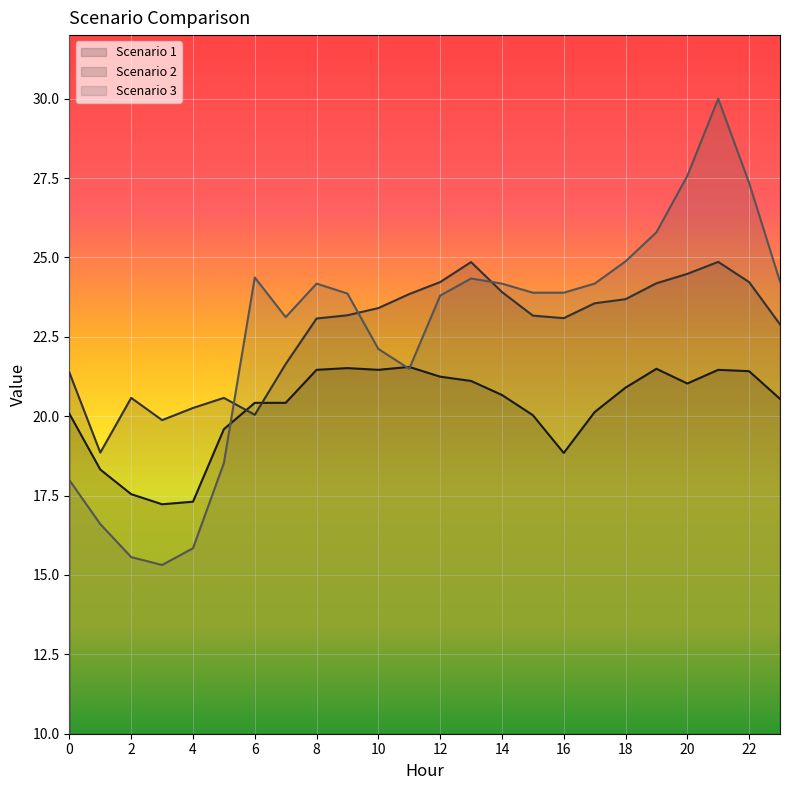

What is the difference between the Scenario 3 values at 12 and 19?

2.0